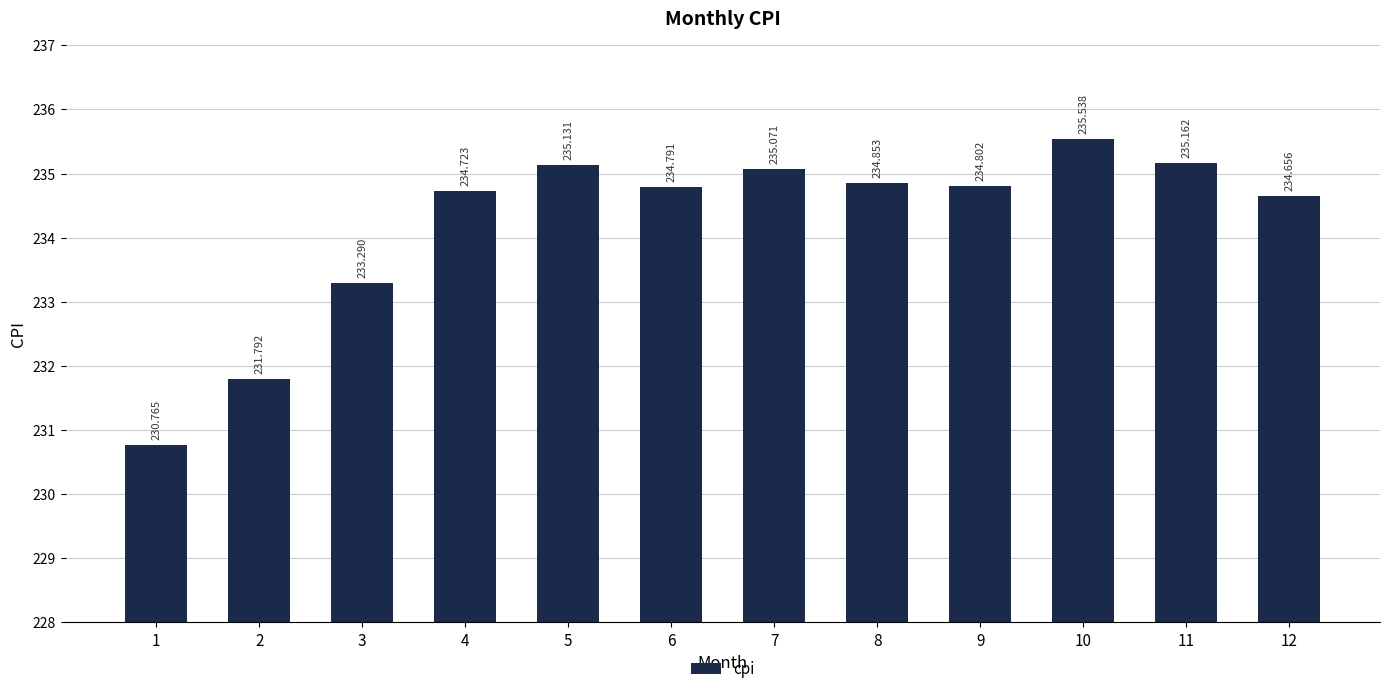

Rank the categories by value from highest to lowest.

10, 11, 5, 7, 8, 9, 6, 4, 12, 3, 2, 1